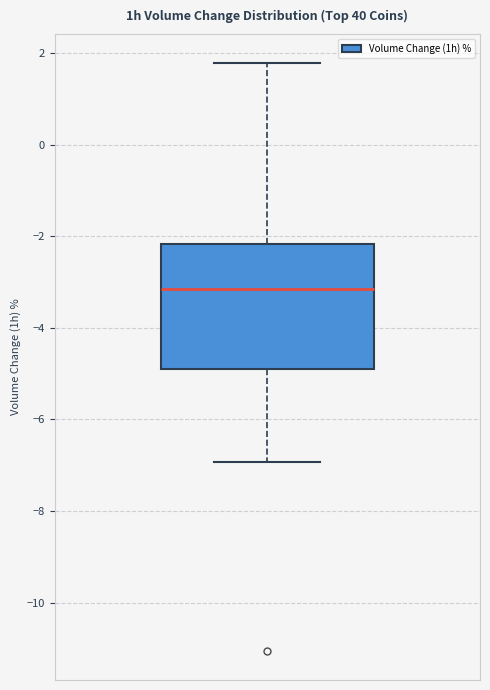

Read this box plot against the y-axis: the position of the median line, the range covered by the box, and the ends of both whiskers. The values are not printed on the chart, so give them approximately, as read against the axis.

median -3.2, box -4.8 to -2.2, whiskers -7.0 to 1.8